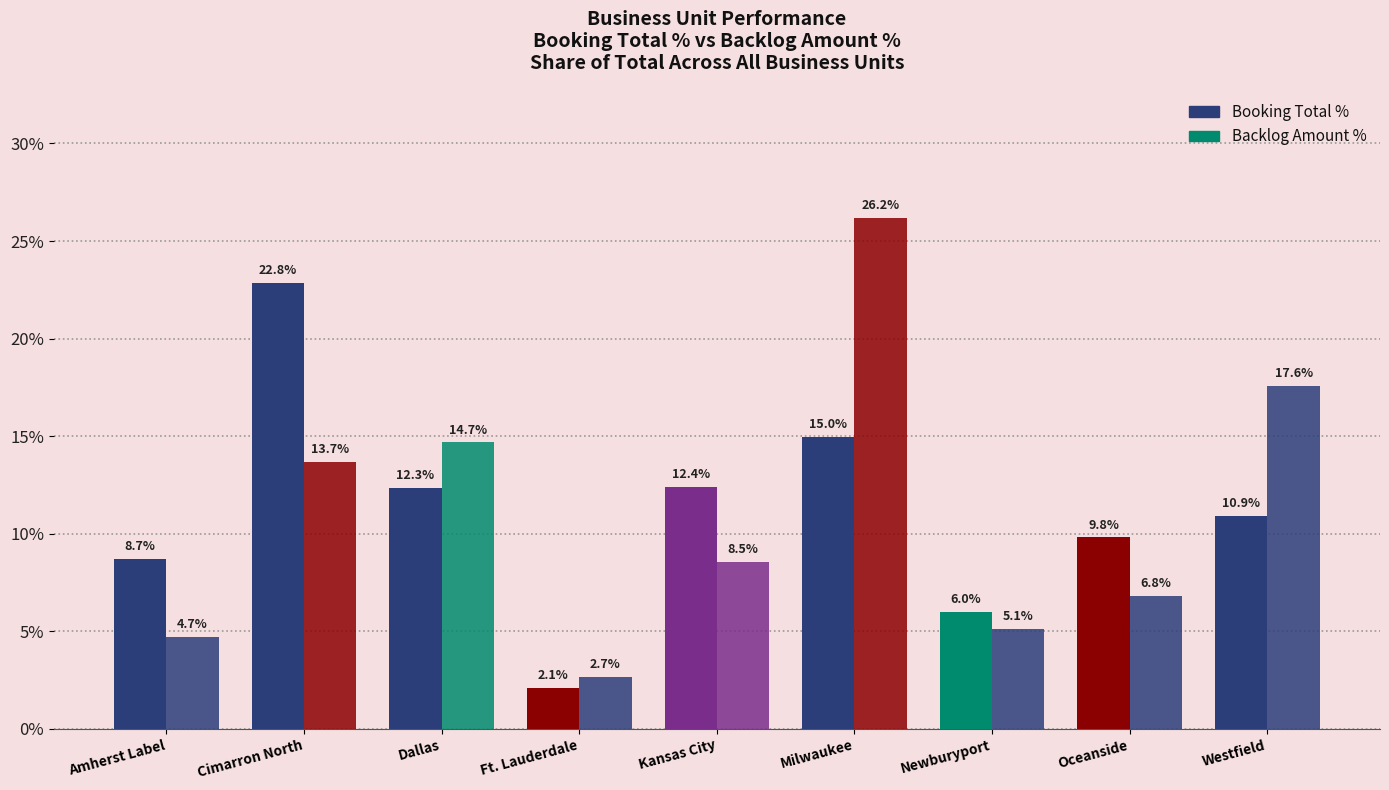

What is the label of the 1st bar from the right?

Westfield